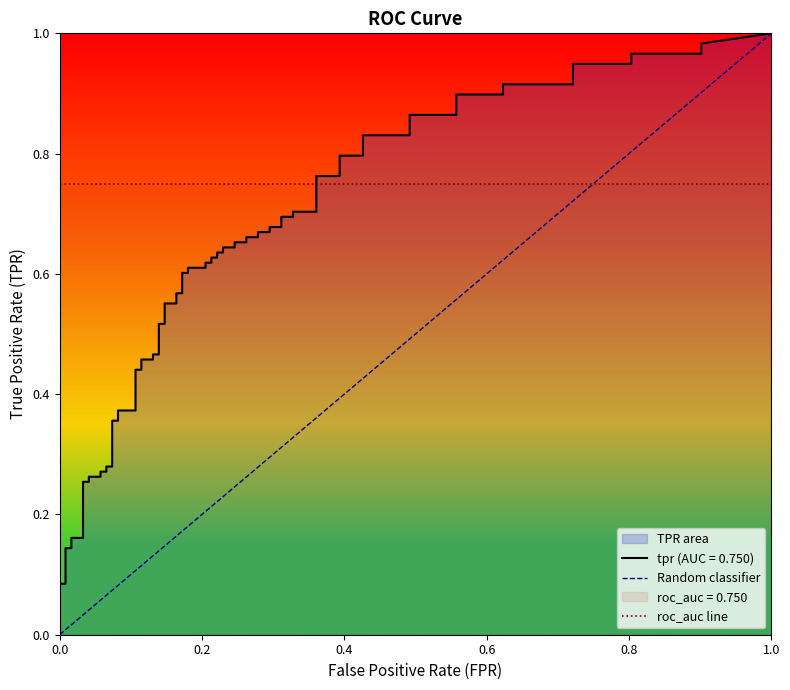

True or false: fpr and tpr cross at least once.

False